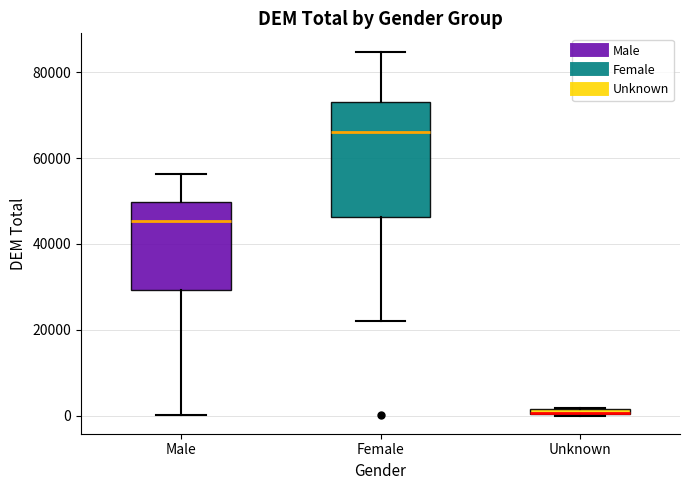

Comparing the boxes themselves (not the whiskers), which one is the tallest?

Female